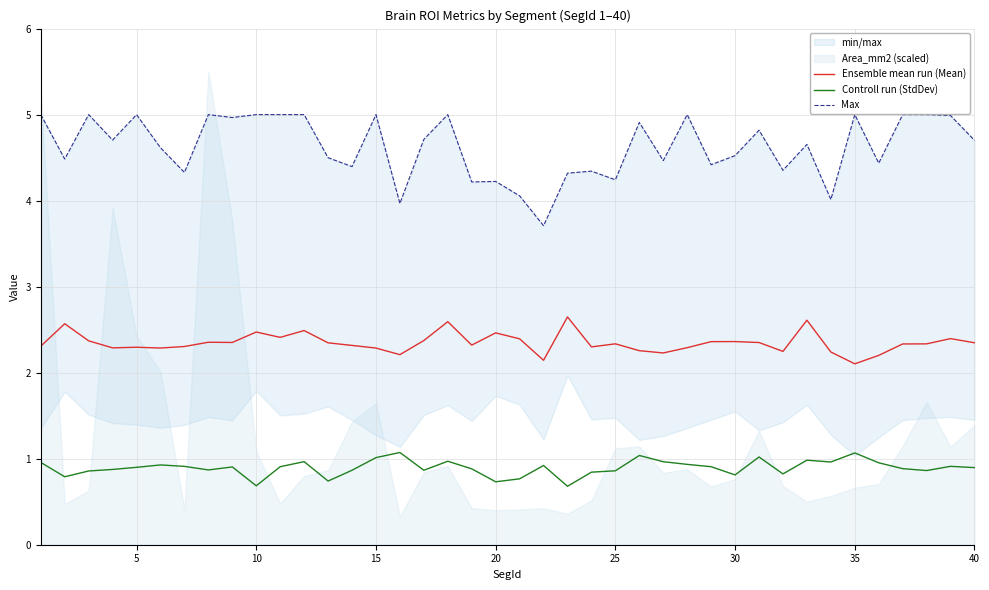

Count the number of categories in the chart.

40